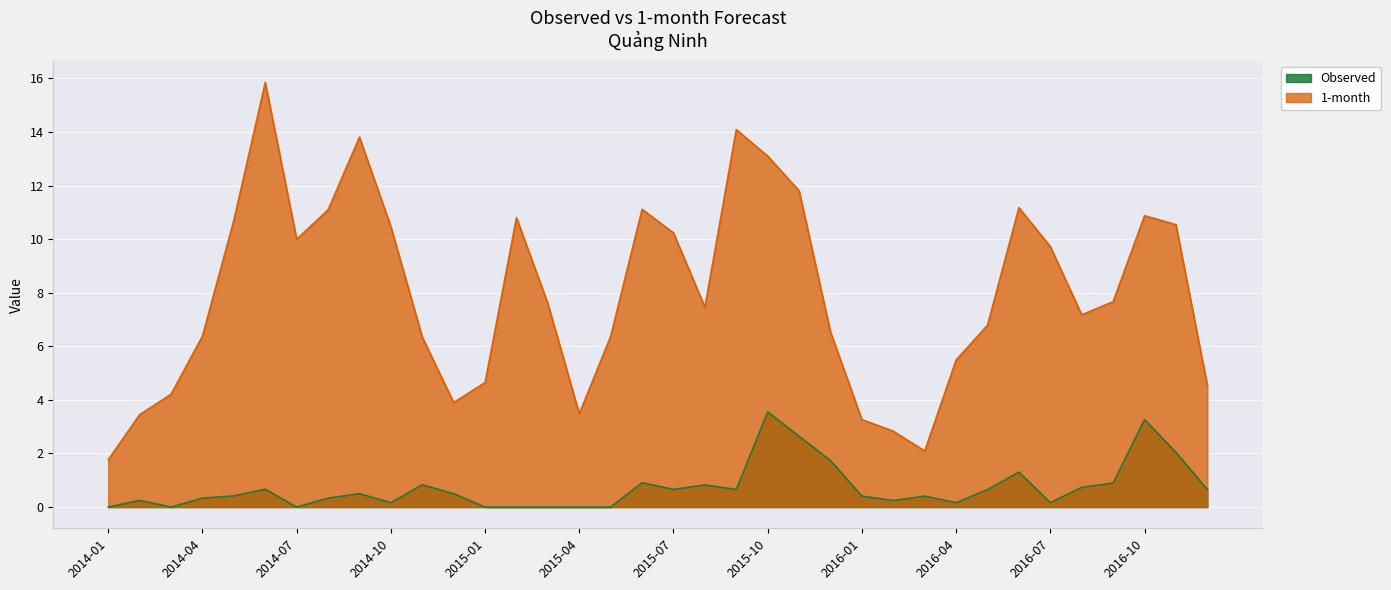

What is the minimum value for 1-month?

1.8